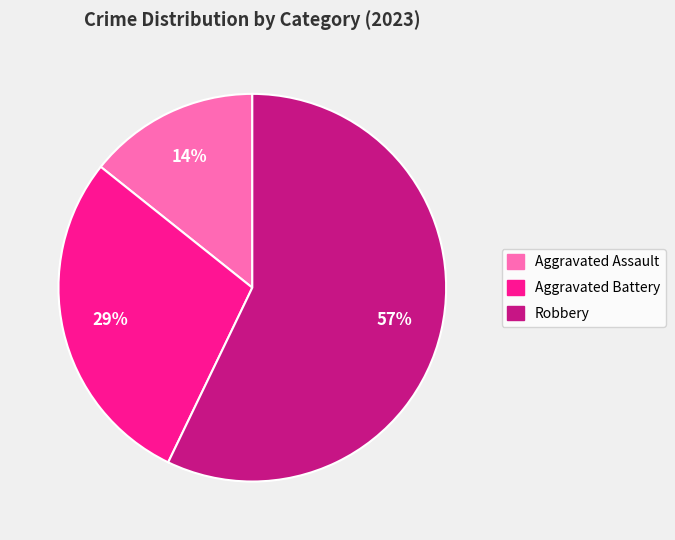

What percentage is the Robbery slice, to the nearest percent?

57%